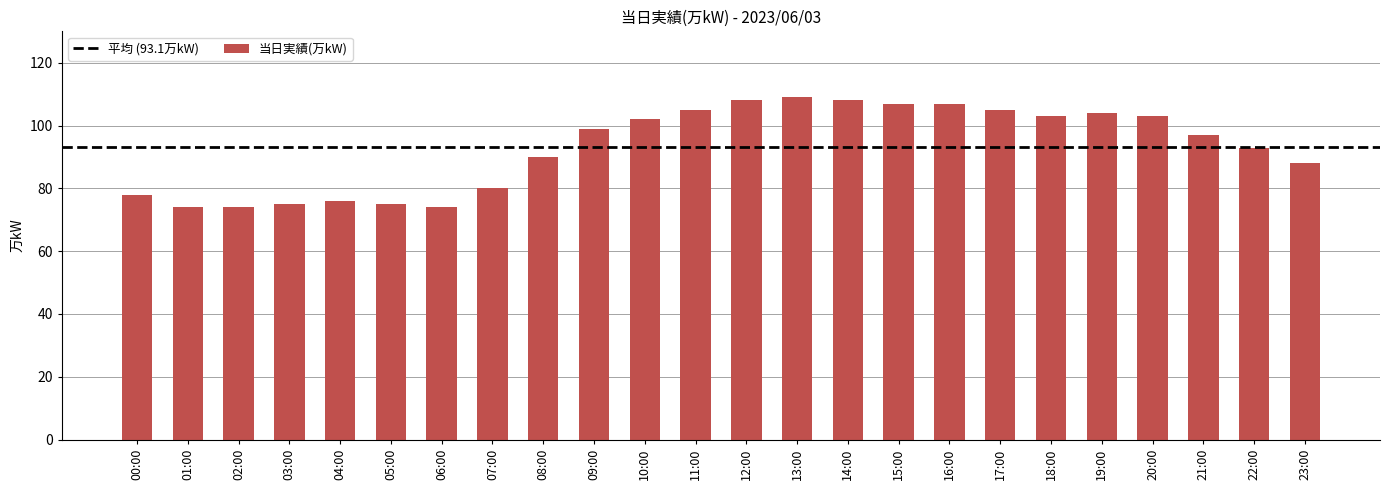

What is the ratio of the value at 13:00 to the value at 00:00?

1.4